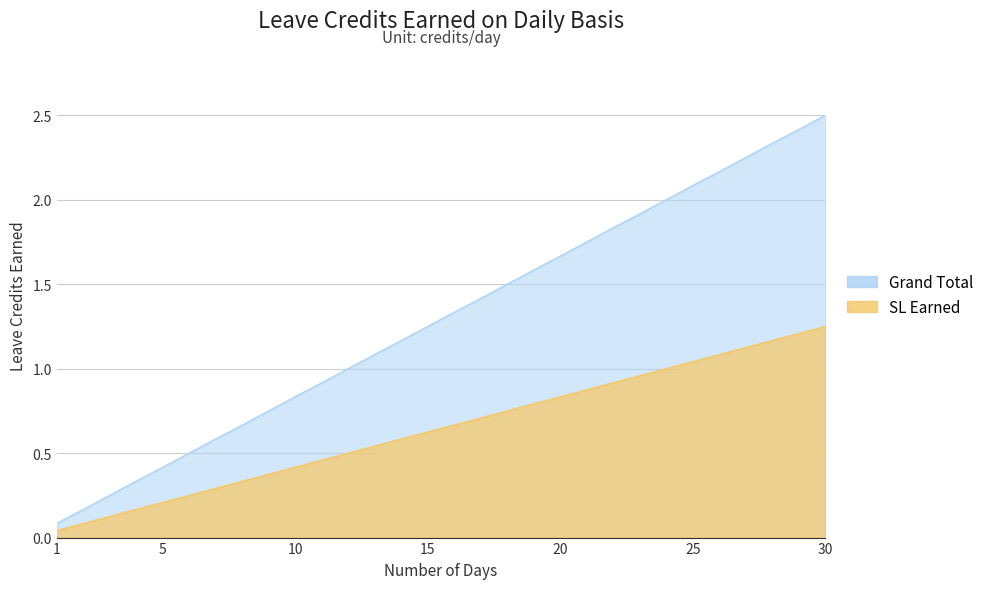

Which series has the largest total across all categories?

VL Earned